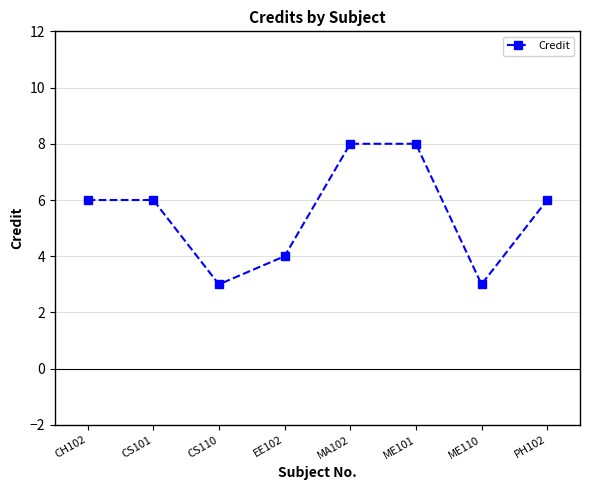

Reading right to left, transcribe all the data shown in this chart.

6	3	8	8	4	3	6	6